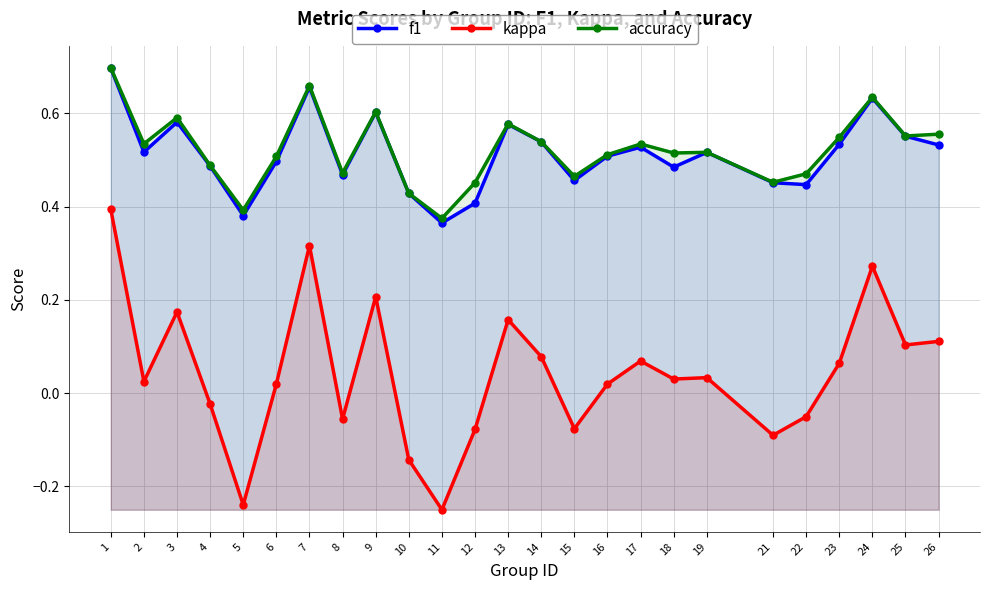

What is the value of the f1 point at the 24th from the left?

0.6